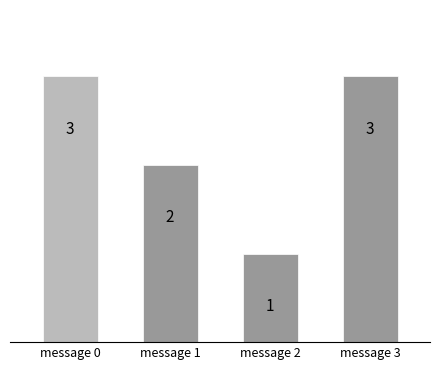

How many data points does each series have?

4